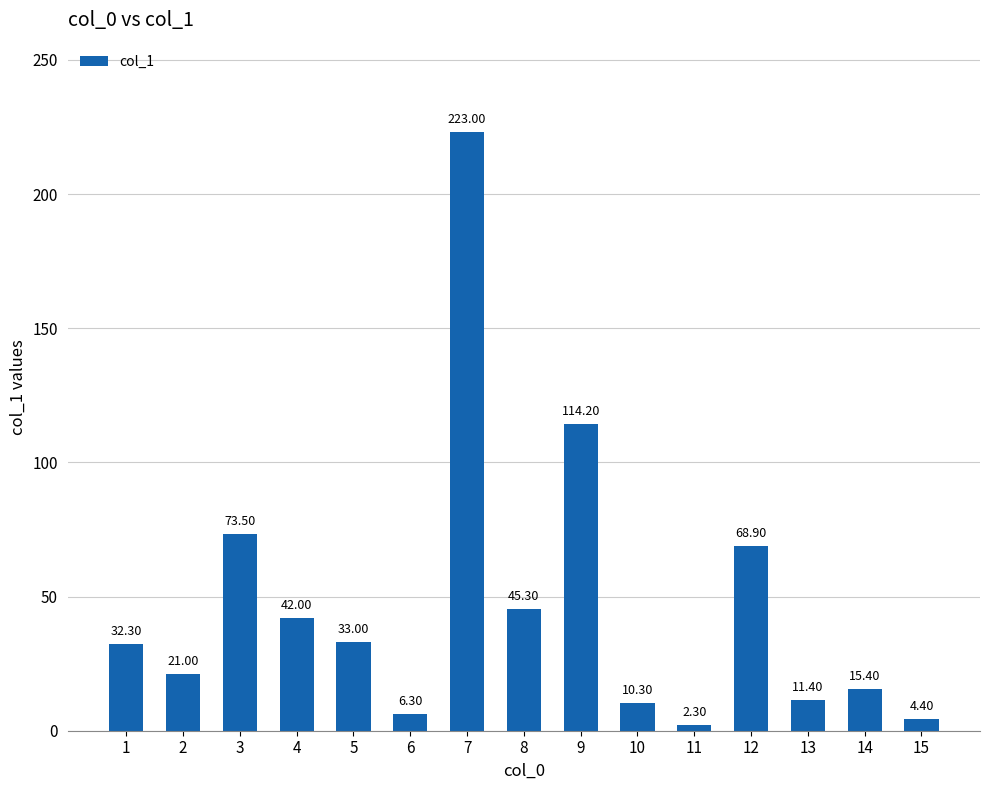

What is the change in value from 11 to 14?

+13.1